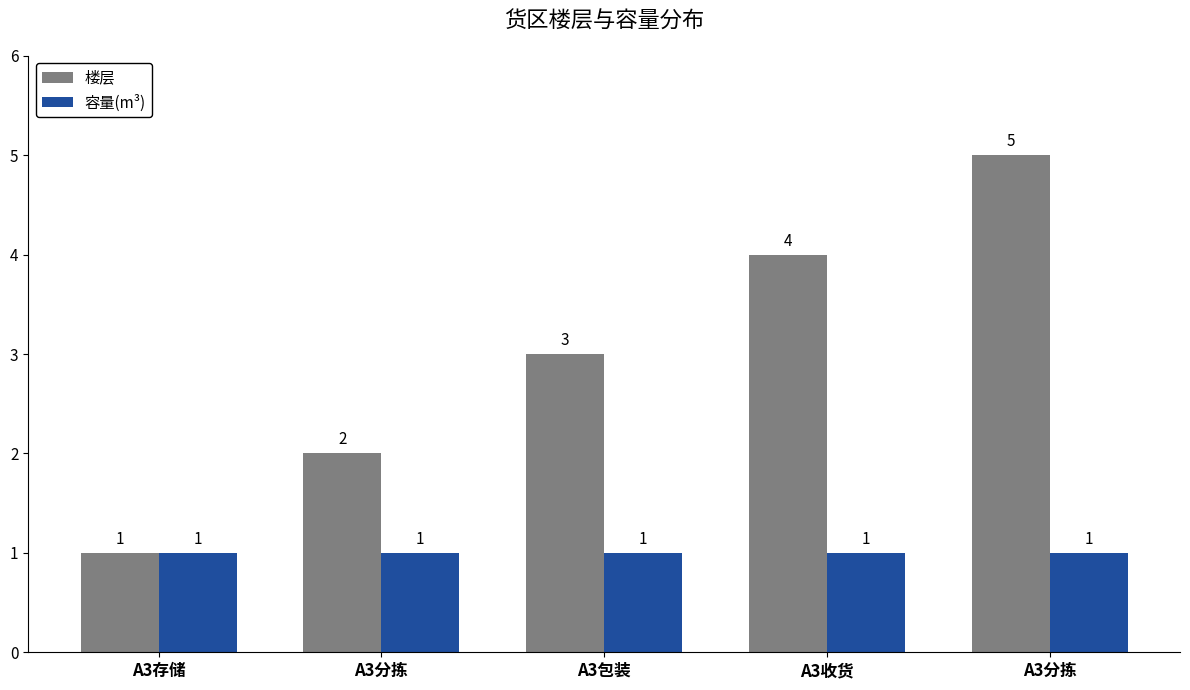

How many groups of bars are there?

5